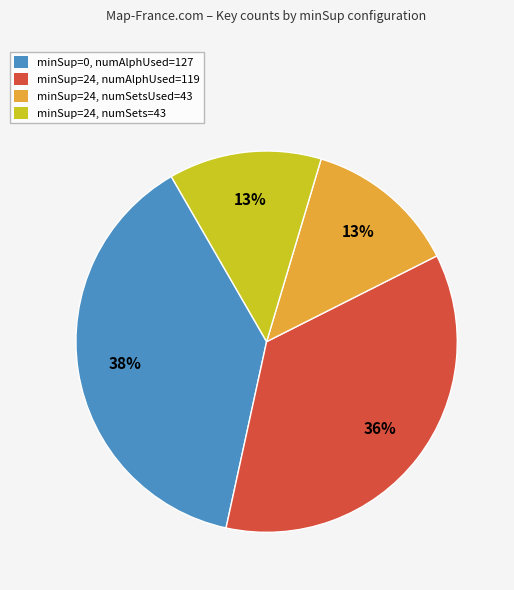

To the nearest percent, what is the average slice percentage?

25%